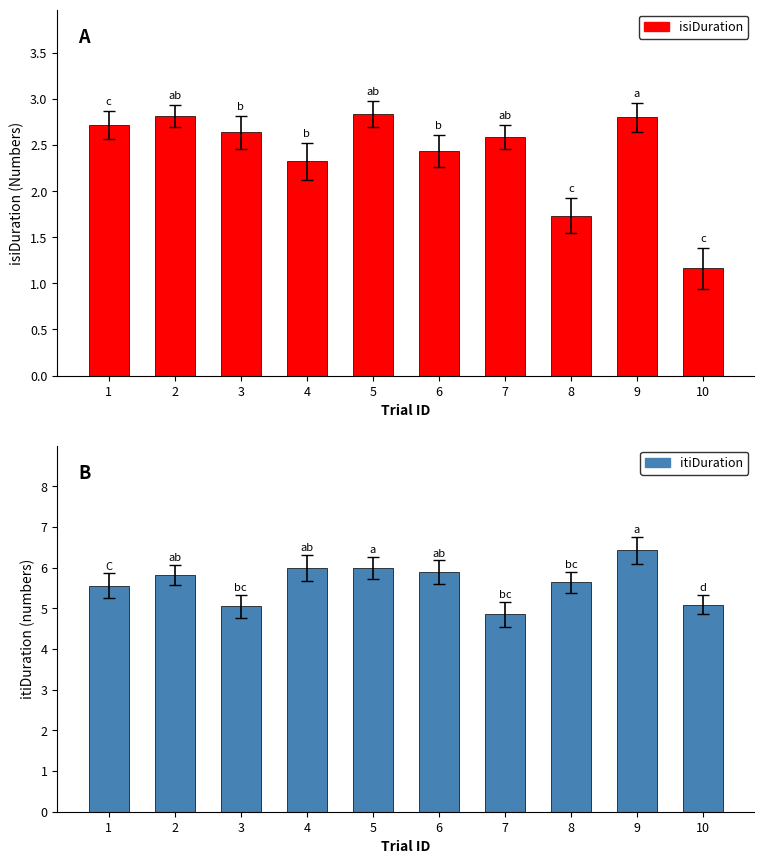

Does the chart contain stacked bars?

No